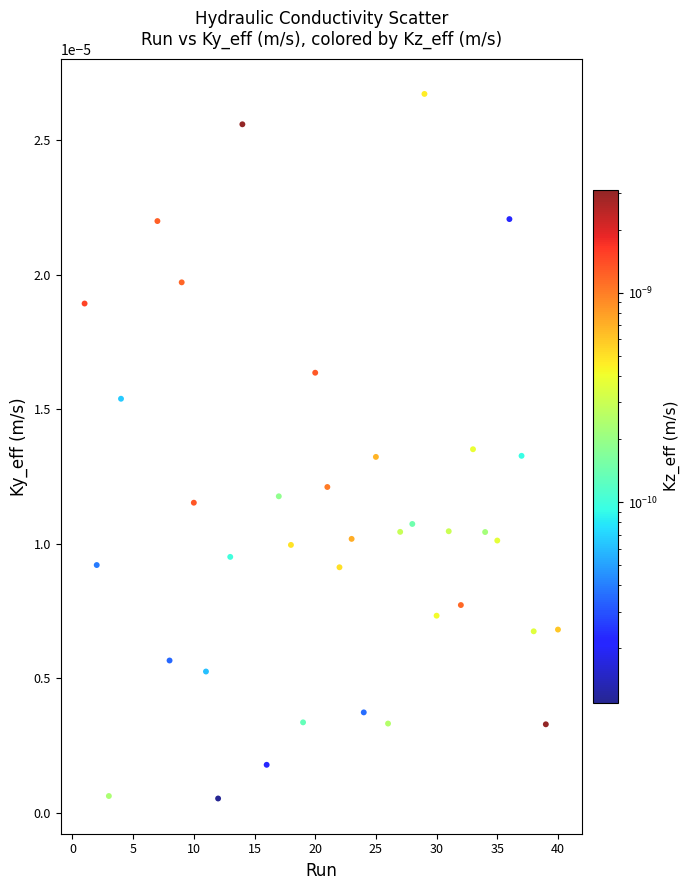

What is the range of X values (max minus min)?

39.0